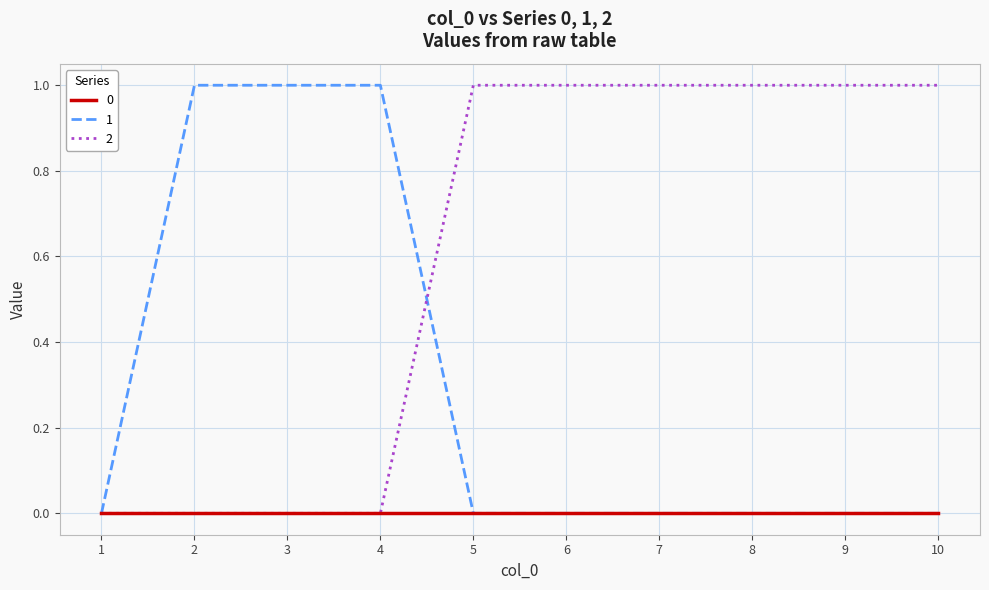

Which series ends up on top after the final intersection of 2 and 1?

2